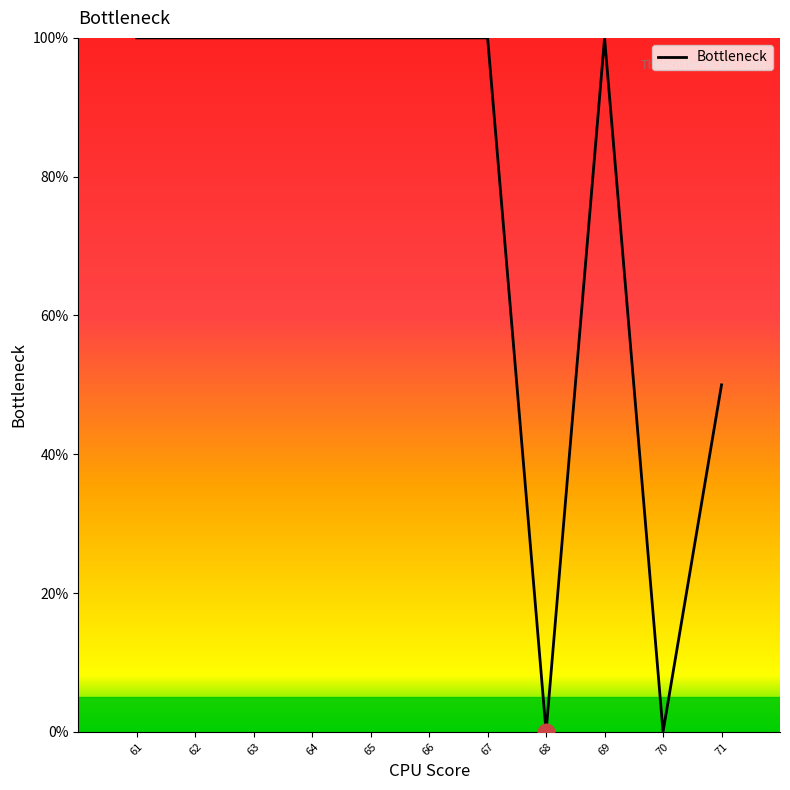

What is the ratio of the value at 71 to the value at 66?

0.5